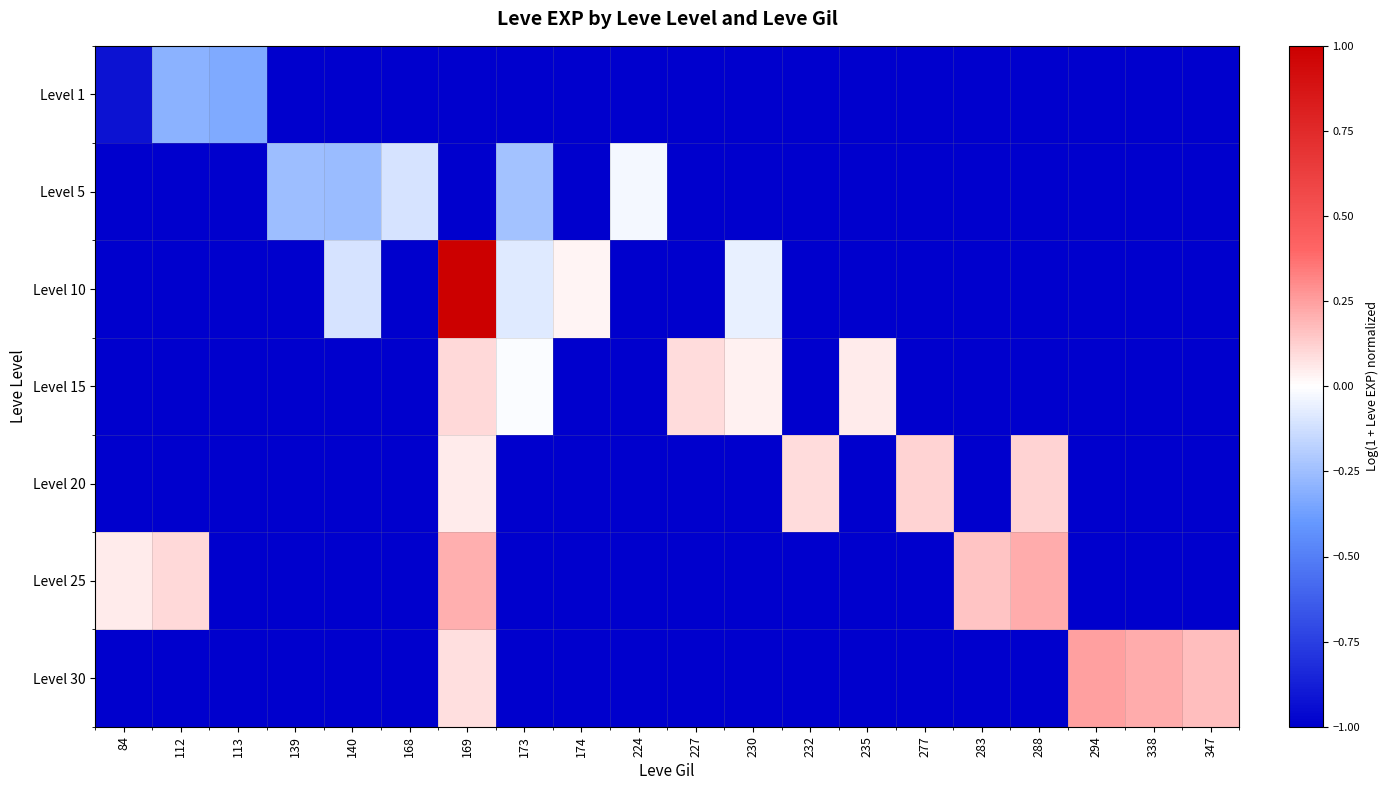

List the series in order of their peak value, lowest first.

Level 1, Level 5, Level 15, Level 20, Level 25, Level 30, Level 10